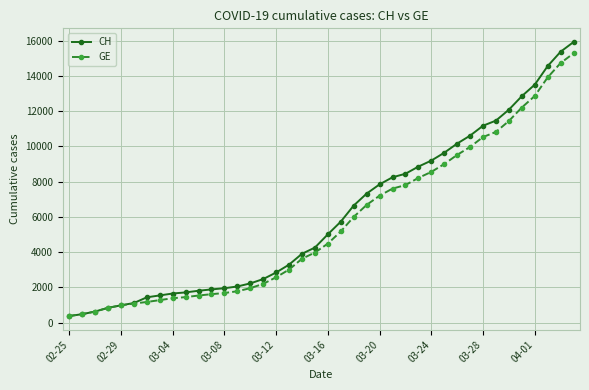

Which series has the largest range (max minus min)?

CH